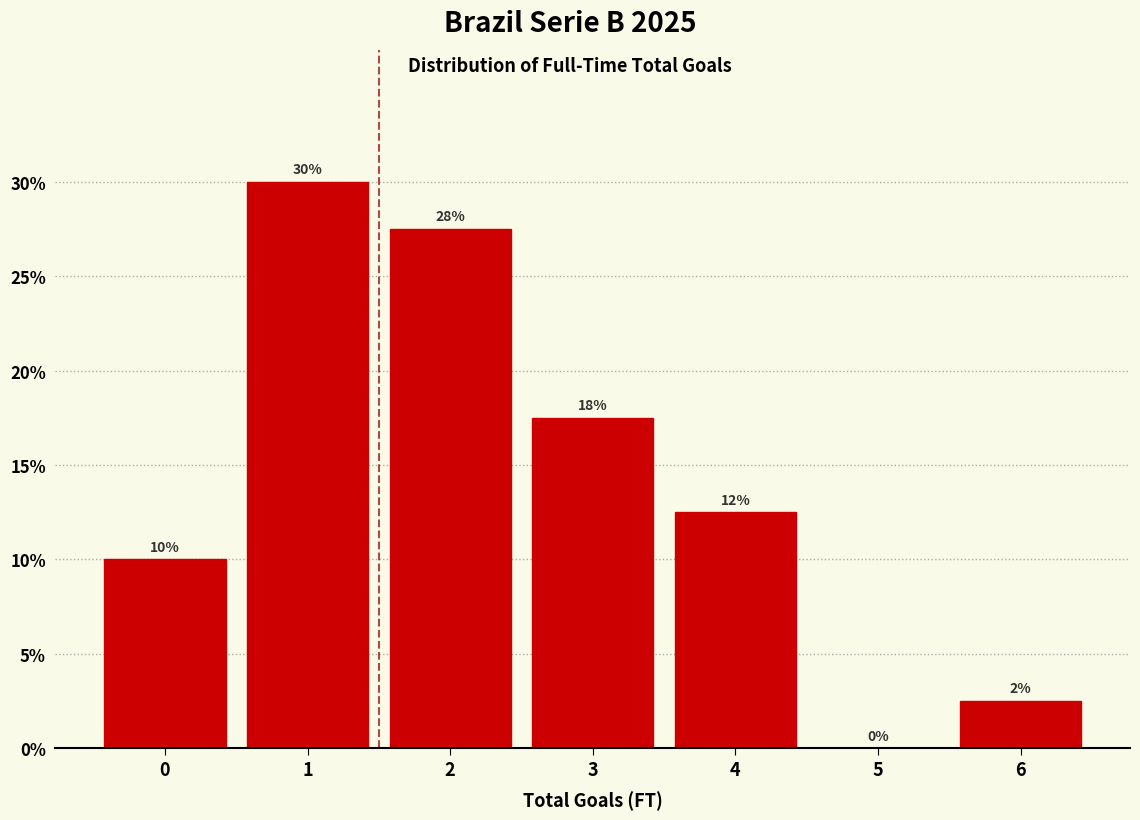

Are the bars horizontal?

No